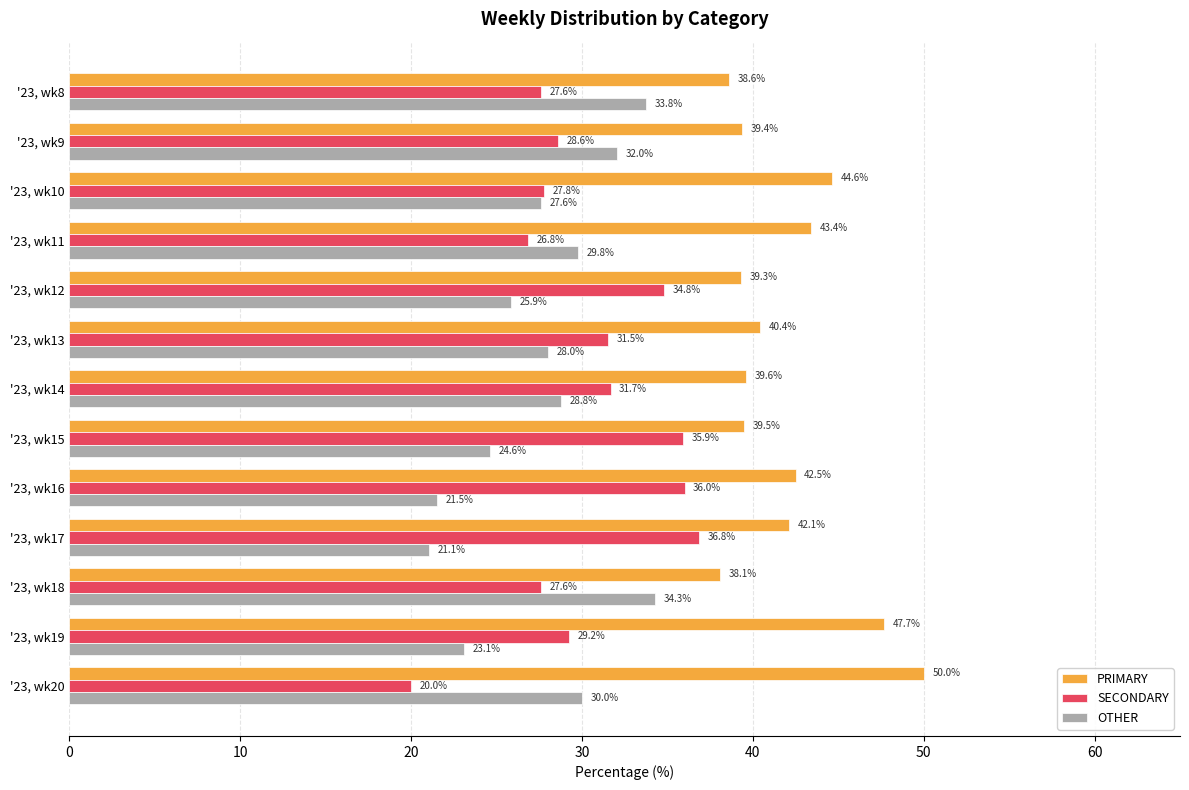

What is the lowest value of the OTHER series?

21.1